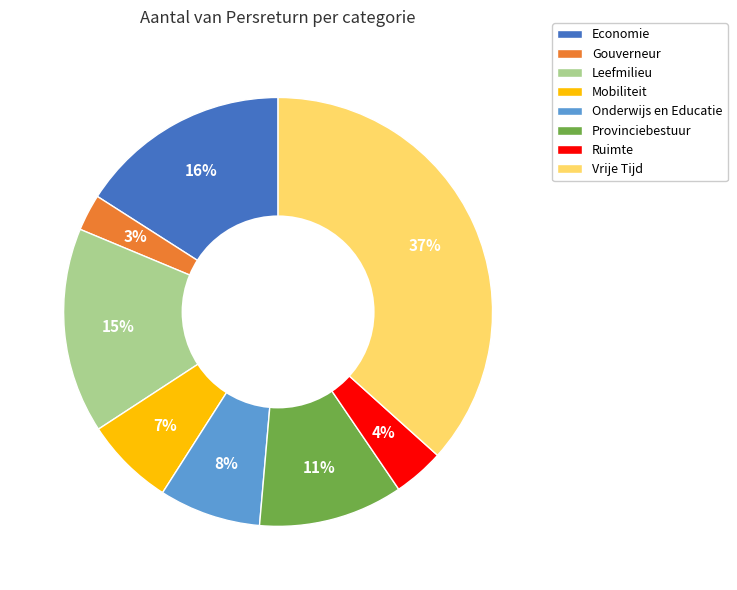

Which slice is the smallest?

Gouverneur